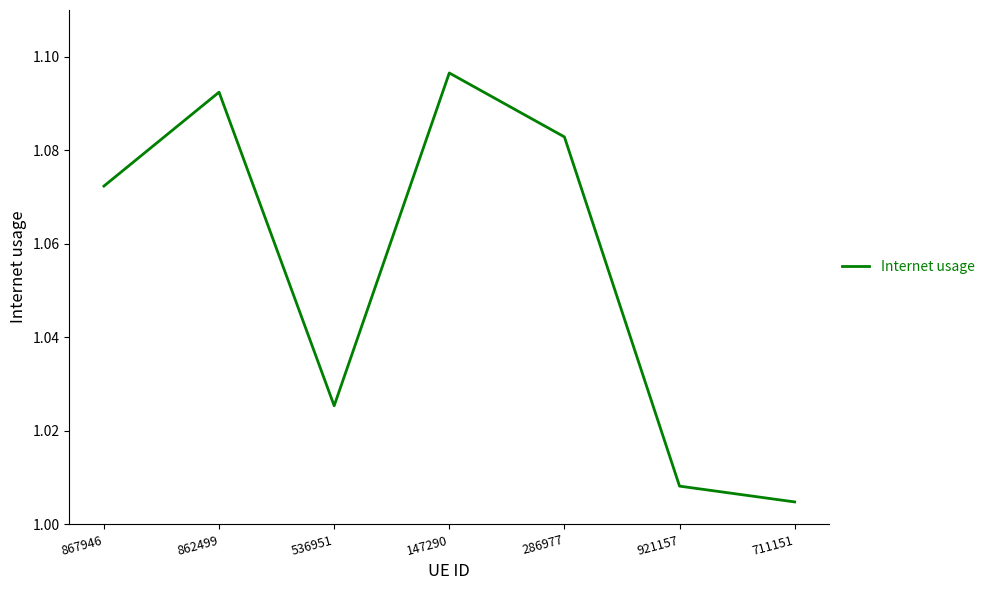

At which category does the data reach its first local valley?

536951